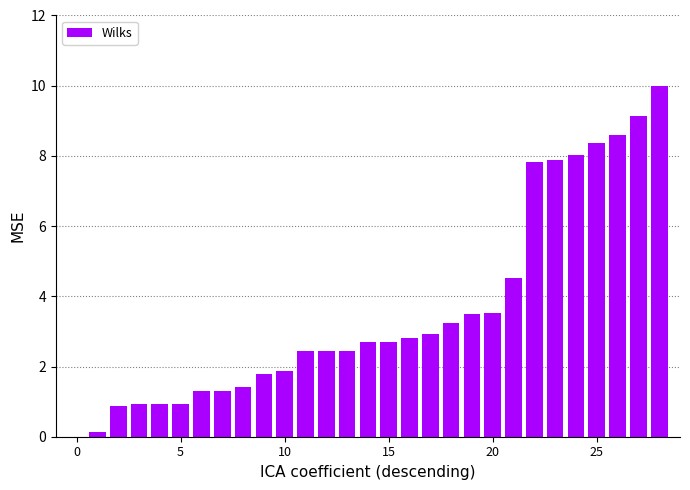

What is the maximum value shown in the chart?

10.0